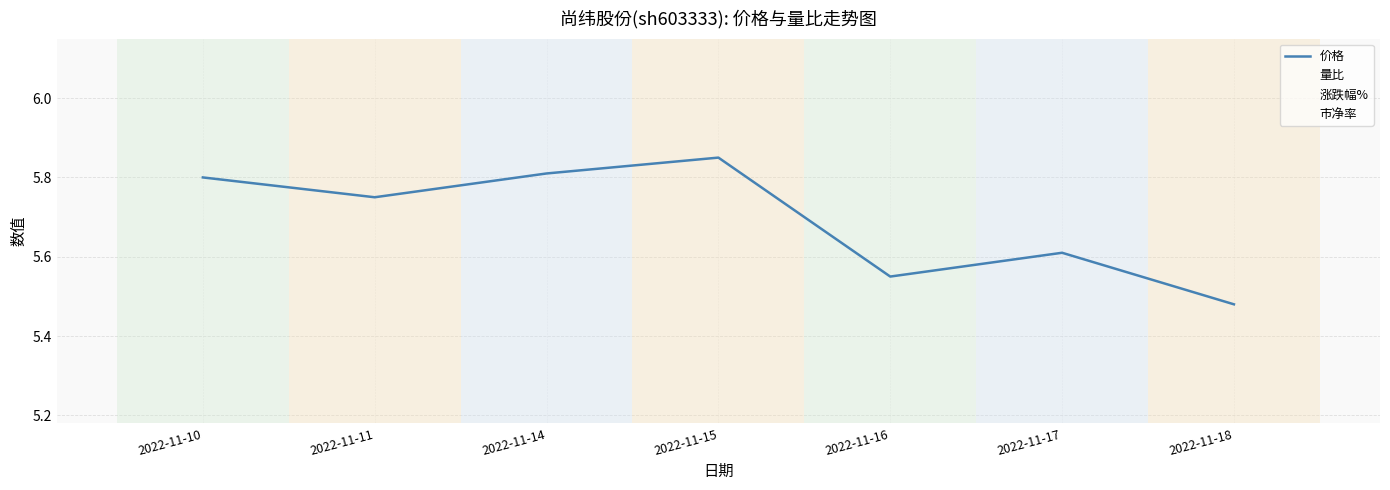

Which has a higher value, 2022-11-11 or 2022-11-15?

2022-11-15